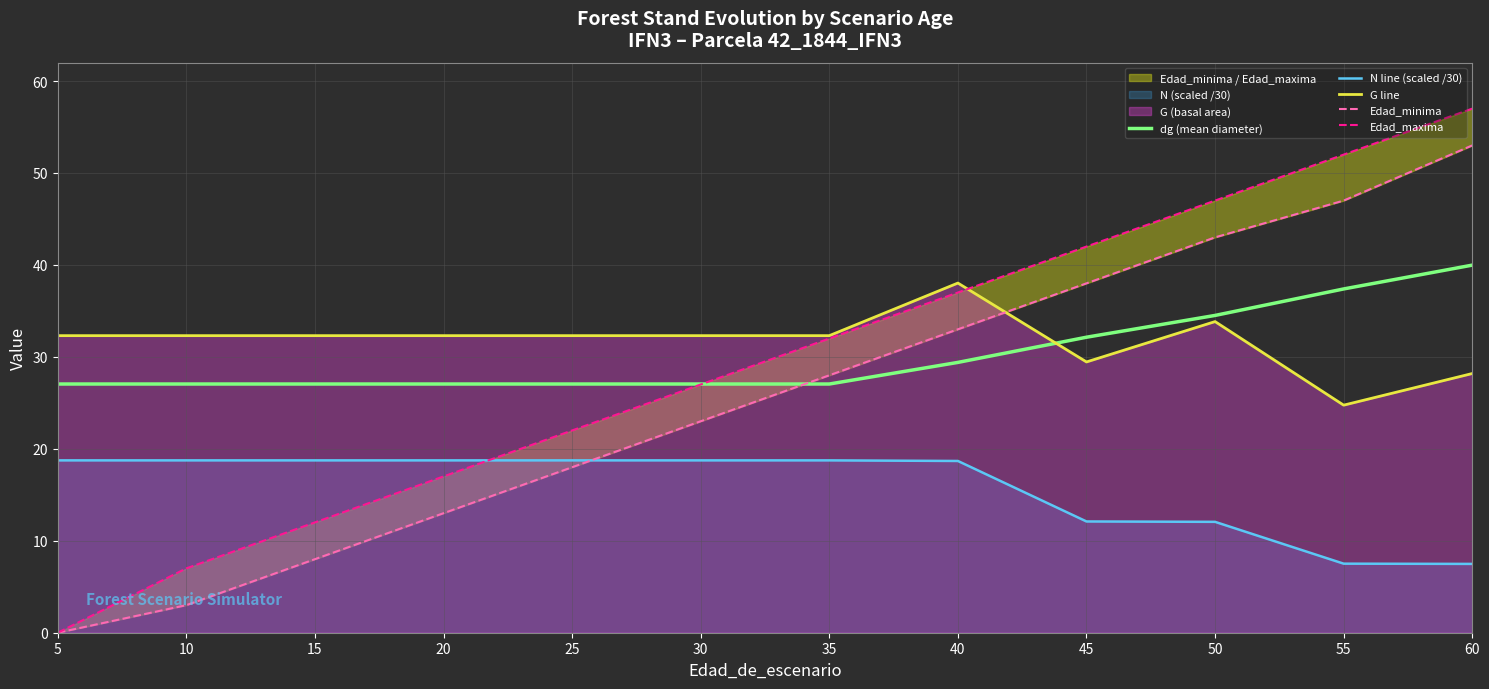

Is it true that Edad_minima equals 18.0 at 25?

True